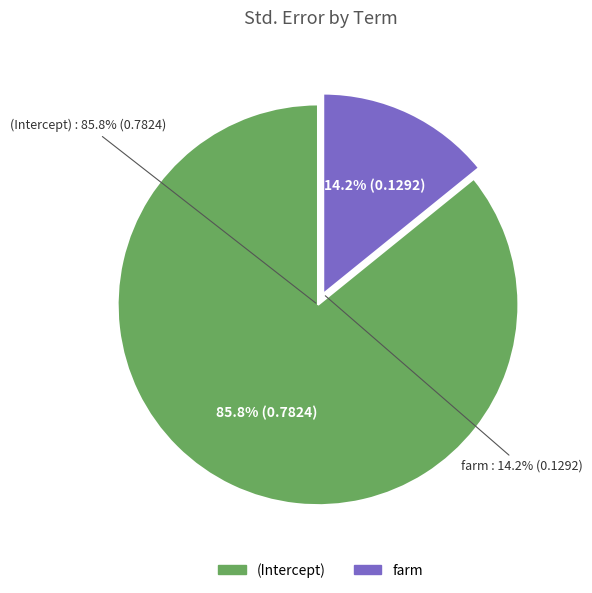

What percentage is NOT represented by farm?

85.8%